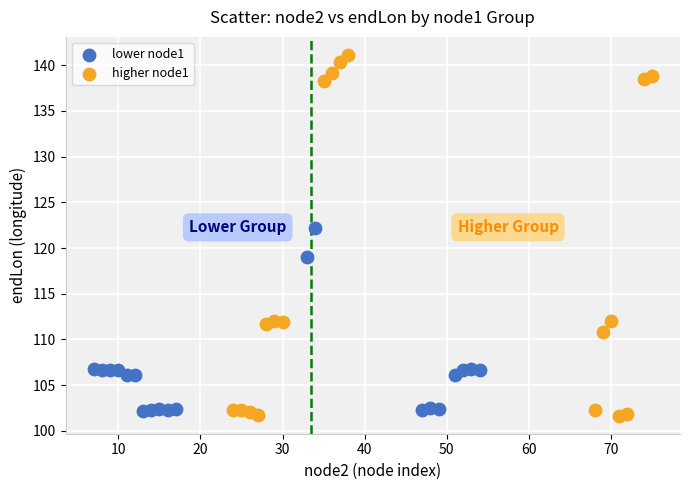

Which series has the largest Y range (max minus min)?

higher node1